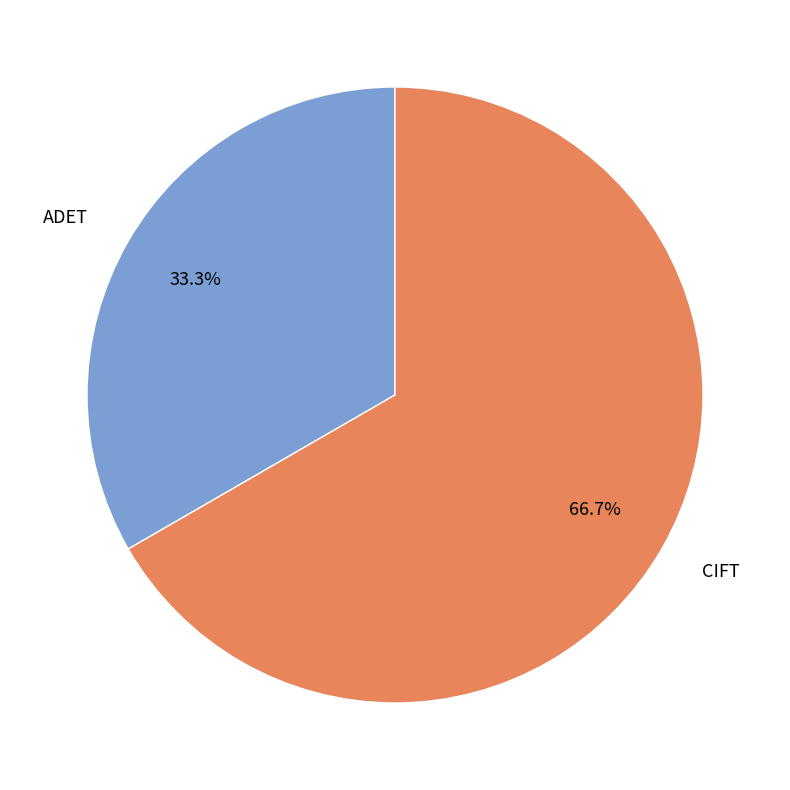

The ADET slice represents 23% of the pie. True or false?

False